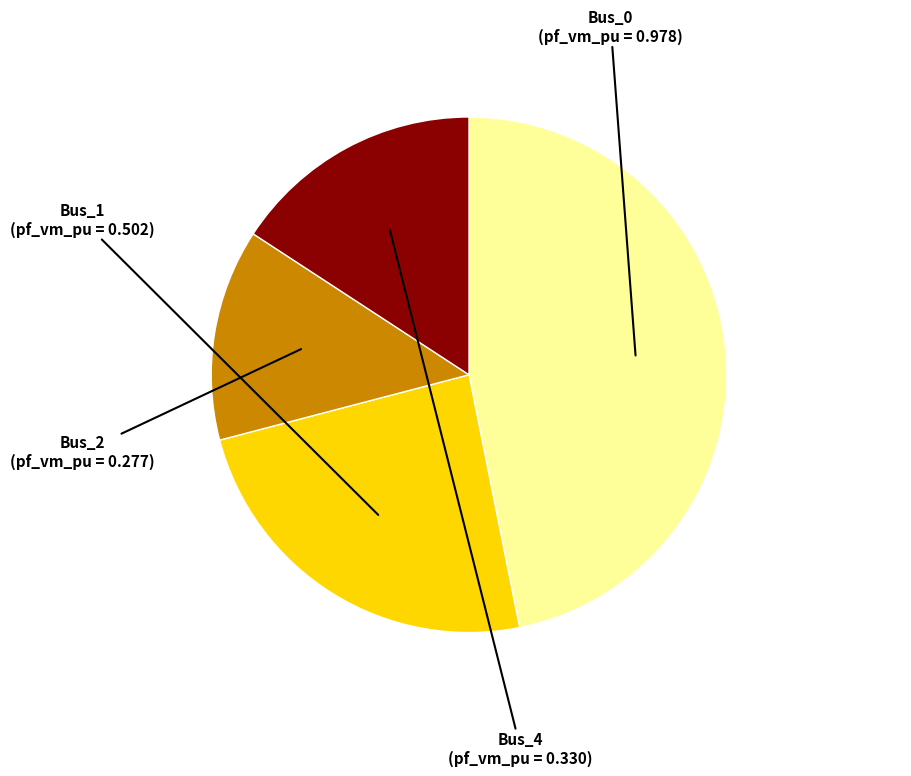

What is the largest slice in the pie chart?

Bus_0